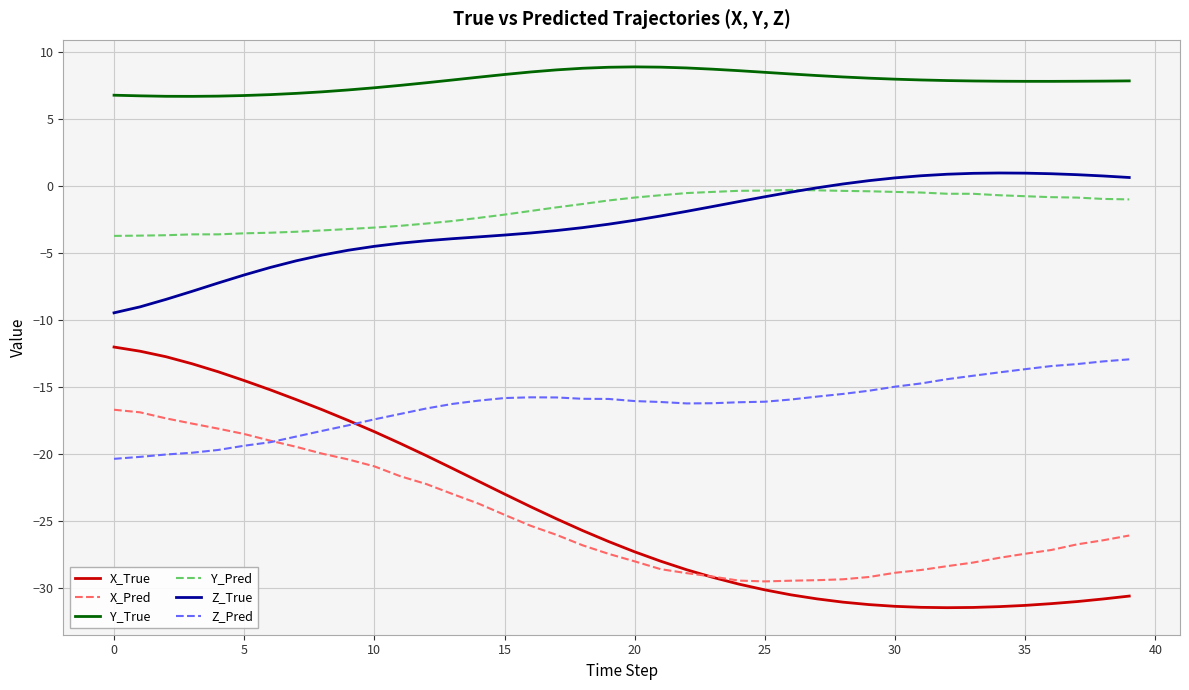

Which series has the widest spread of values?

X_True